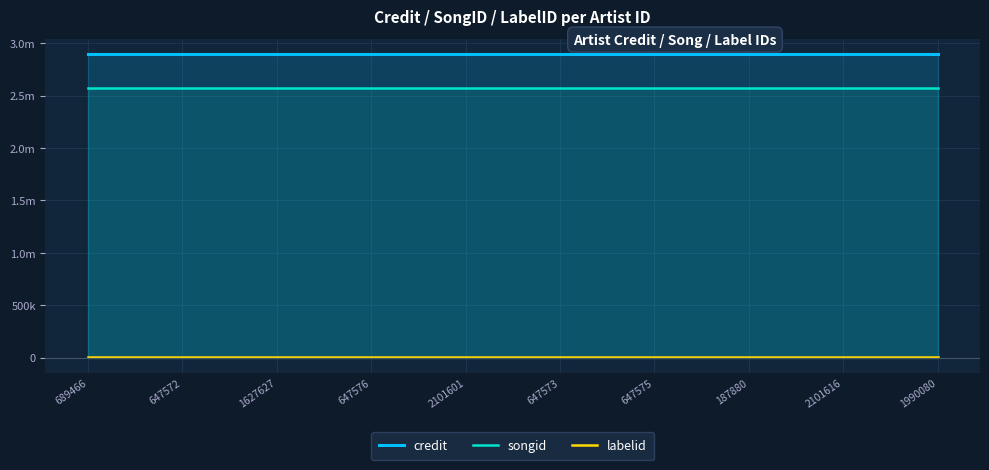

What is the difference between the highest and lowest values at 1627627?

2895486